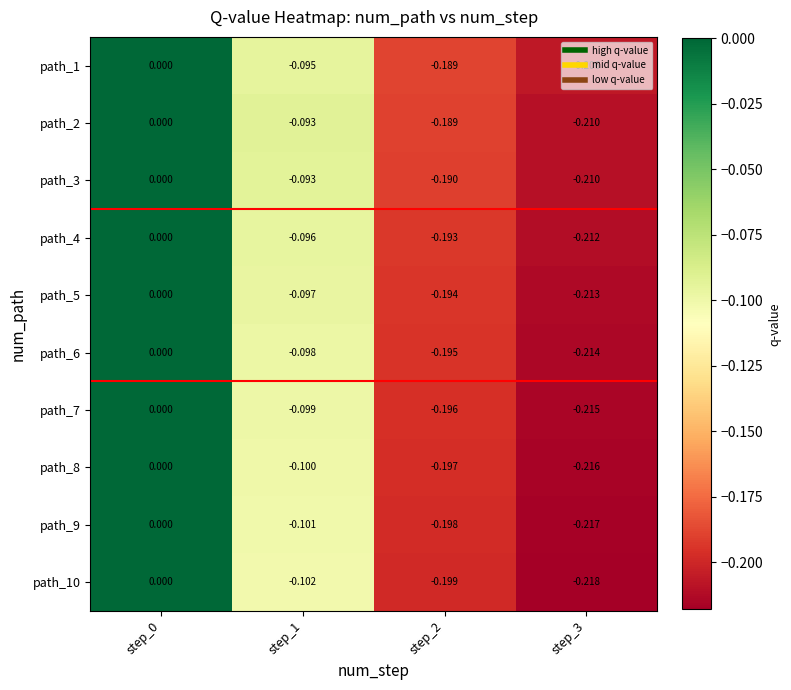

Is the value of path_3 at step_1 greater than the value of path_4 at step_3?

Yes